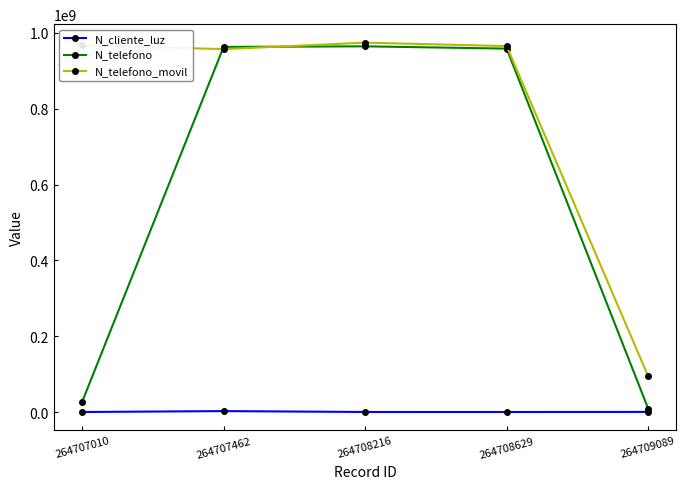

What are all the series names shown in the legend?

N_cliente_luz, N_telefono, N_telefono_movil